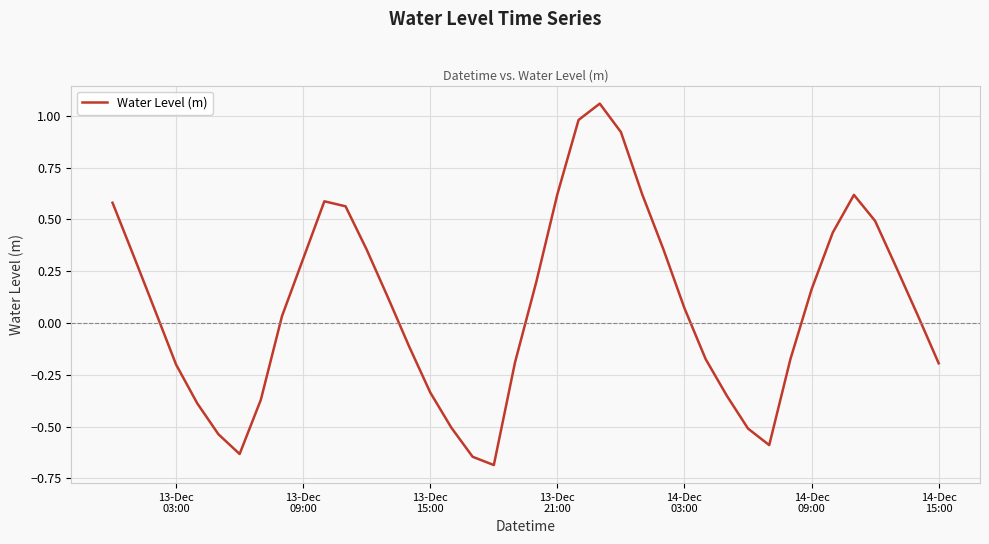

What is the difference between the maximum and minimum values?

1.7